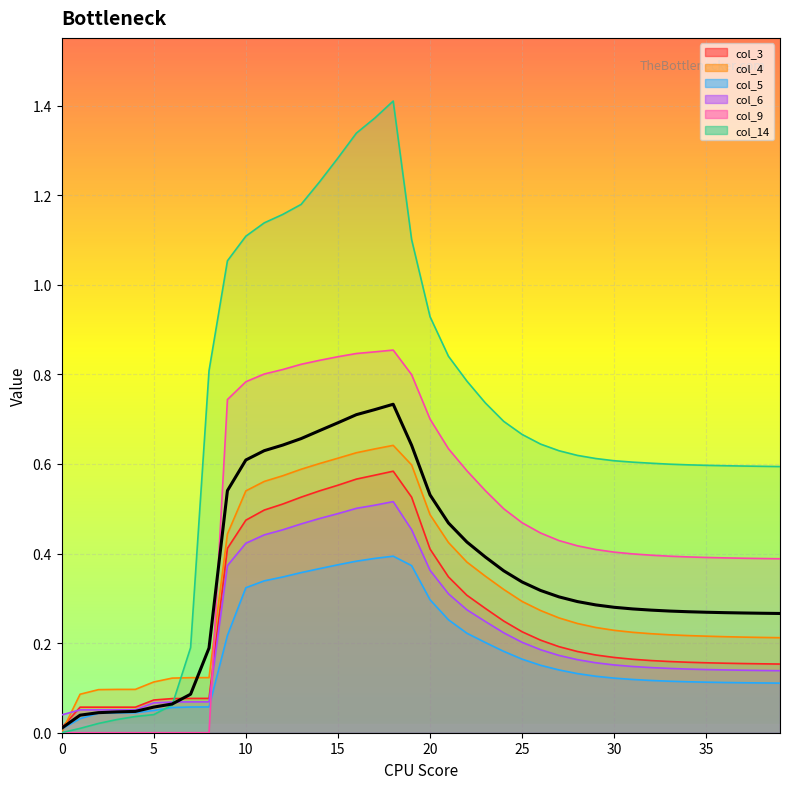

At which category does the data reach its first local peak?

18